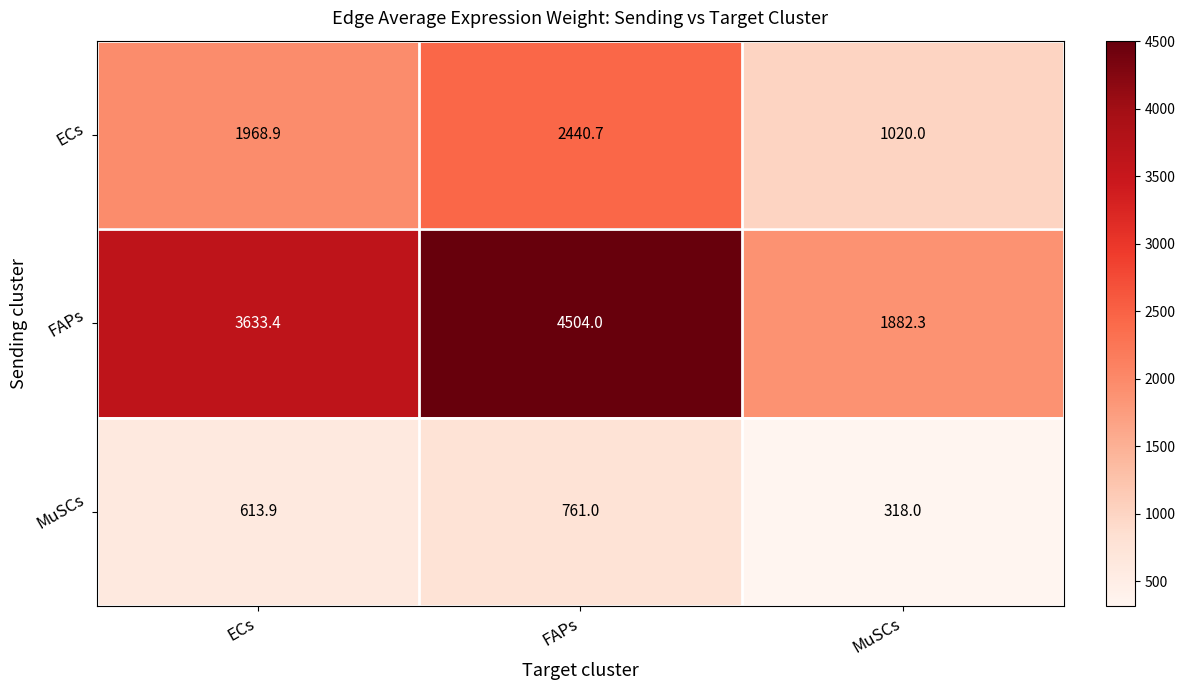

Which category has the lowest value across all series?

MuSCs